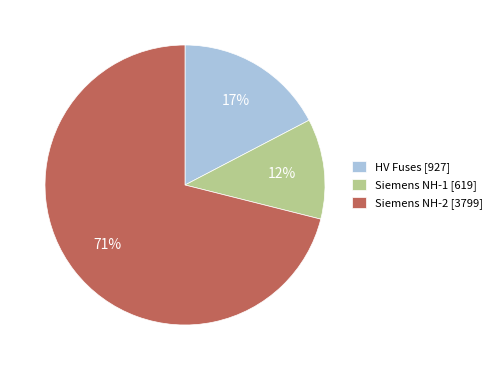

True or false: HV Fuses [927] accounts for 17% of the total.

True